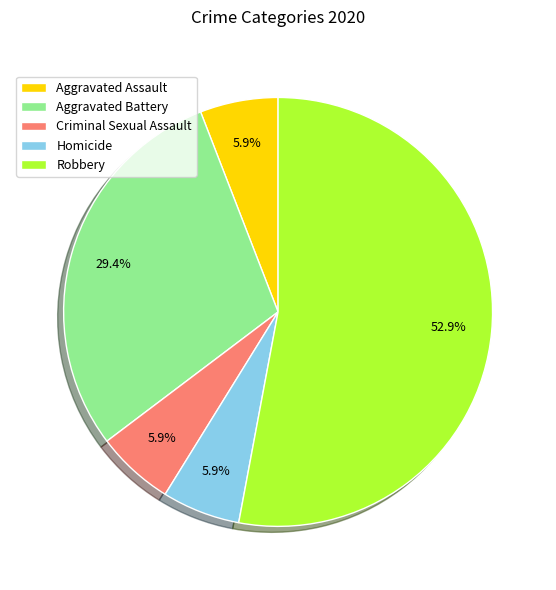

To the nearest percent, what is the combined percentage of Criminal Sexual Assault and Aggravated Battery?

35%